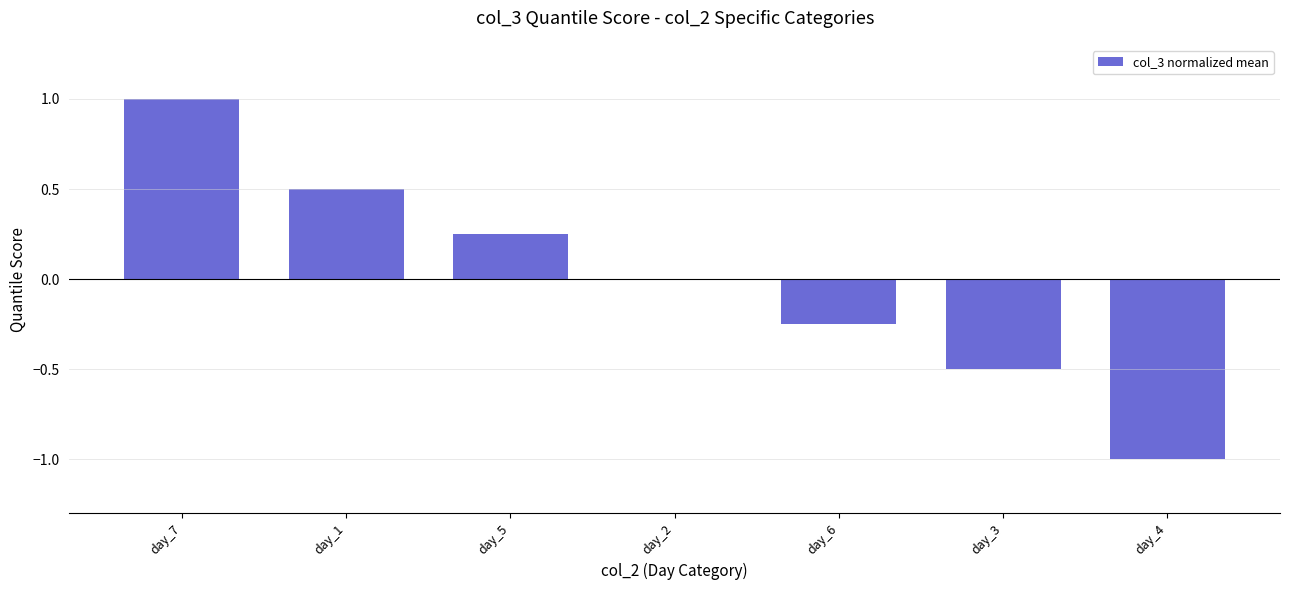

How many values are between 0 and 1?

4